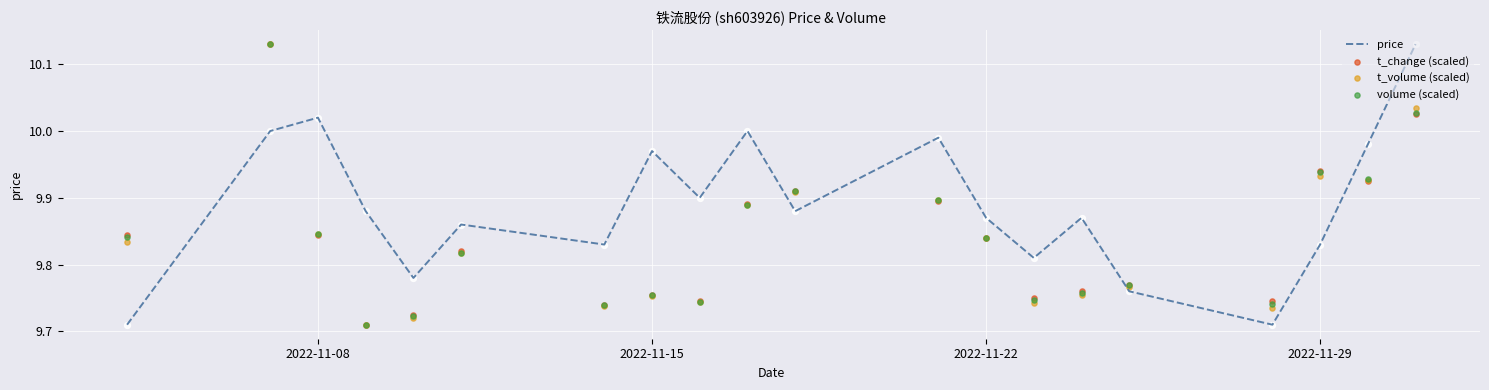

Which series reaches the maximum Y coordinate?

price